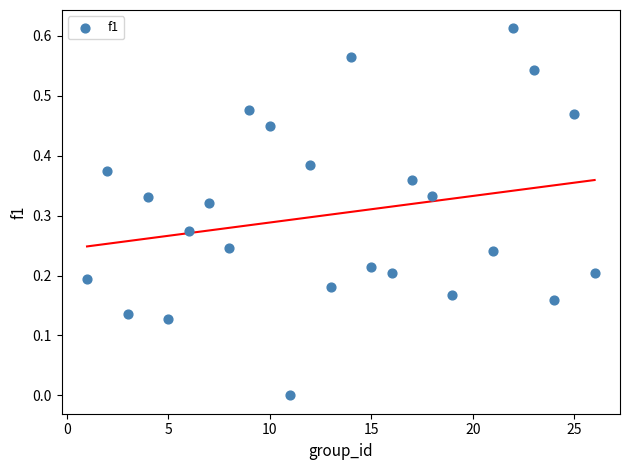

What is the range of X values (max minus min)?

25.0